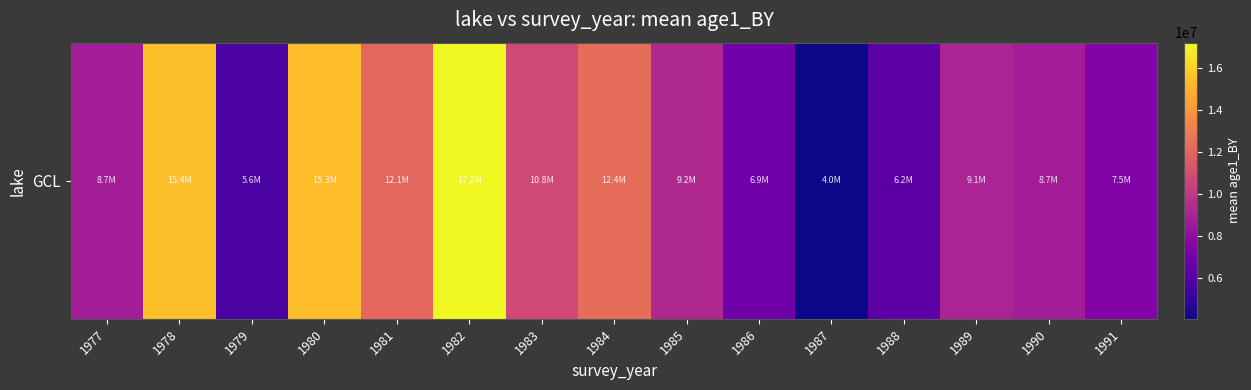

What is the change in value from 1977 to 1990?

-8979.8